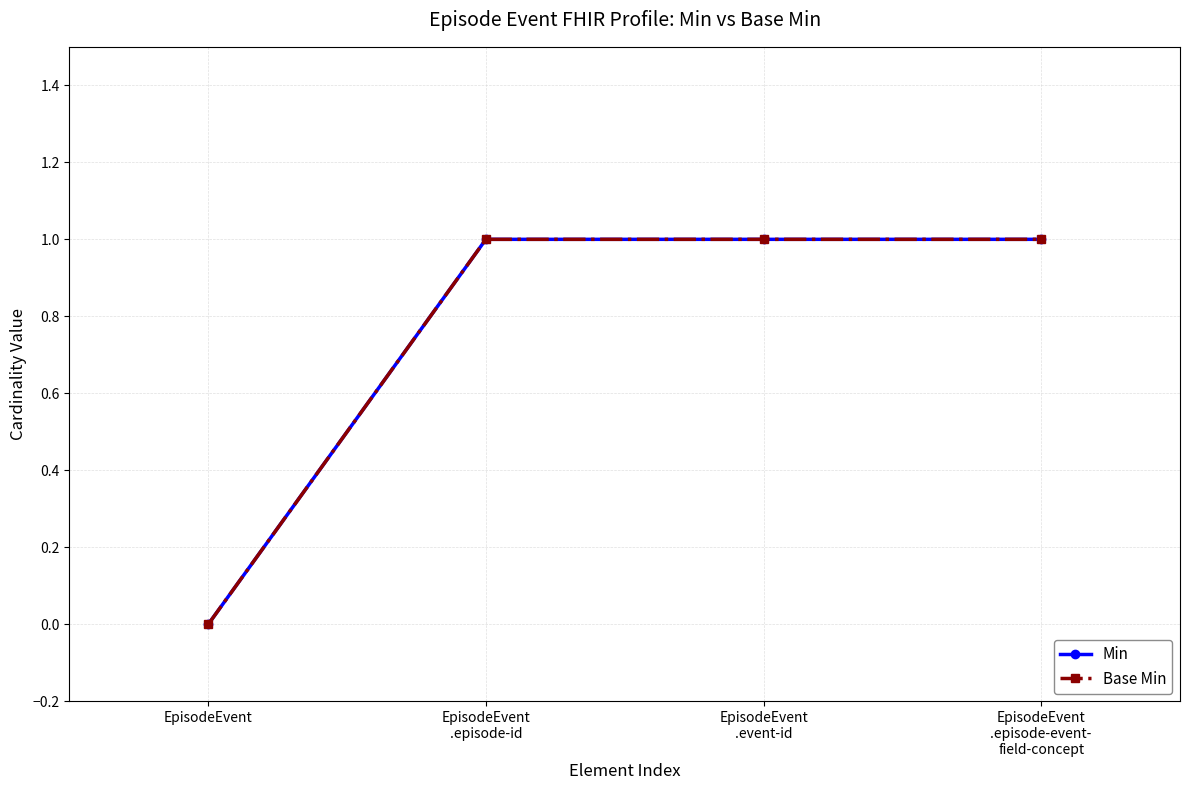

At how many categories does at least one series exceed 0?

3